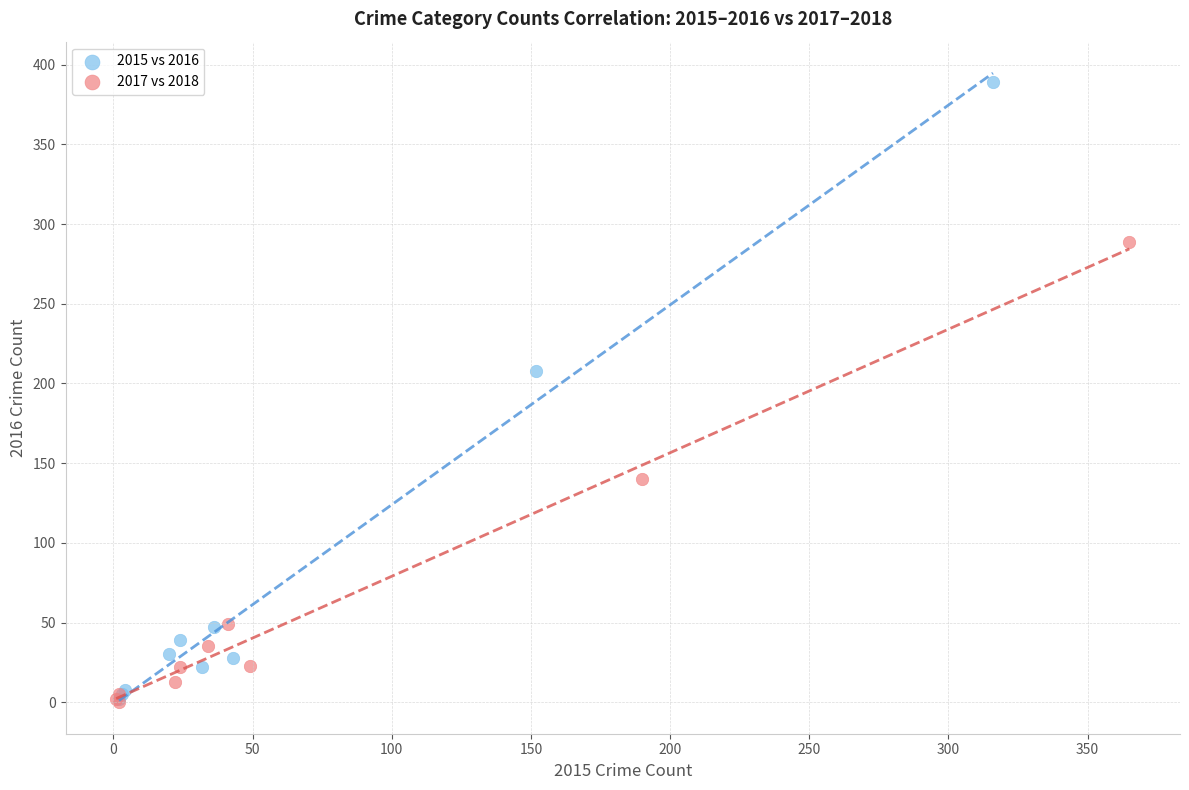

Which series reaches the maximum Y coordinate?

2015 vs 2016